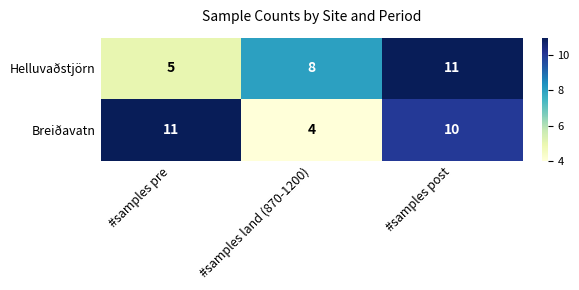

At which label is Helluvaðstjörn closest to 8?

#samples land (870-1200)